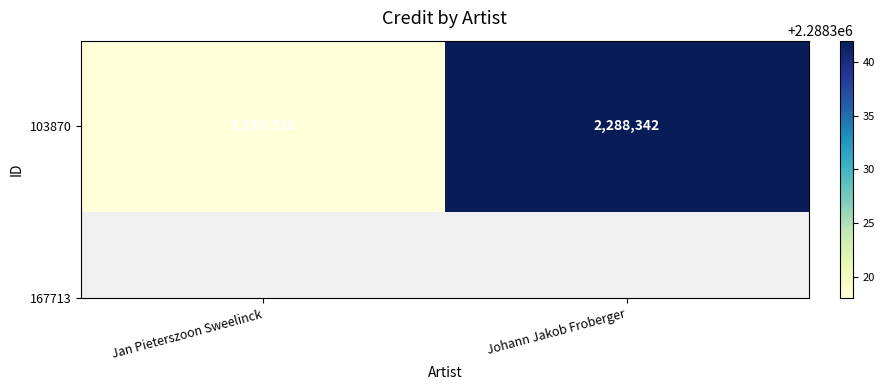

True or false: the data shows 4046393 at Johann Jakob Froberger.

False